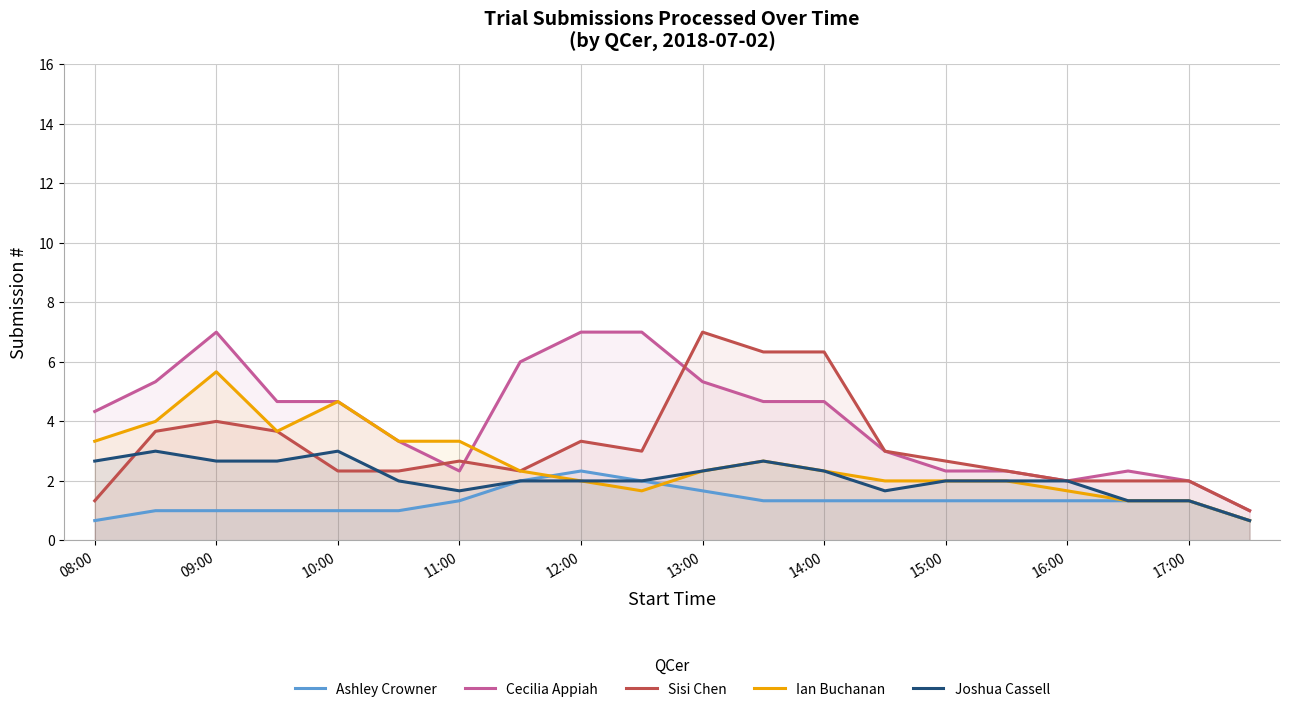

The Joshua Cassell series shows 1.7 at 11:00. True or false?

True